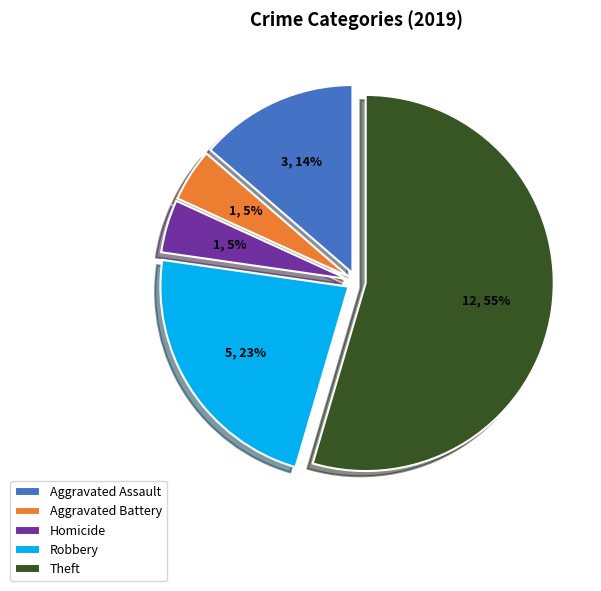

To the nearest percent, what is the combined percentage of Homicide and Robbery?

27%